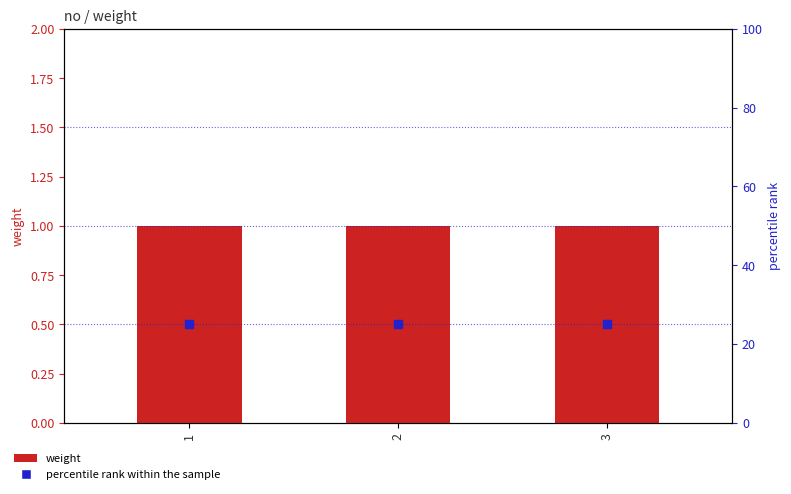

How many groups of bars are there?

3